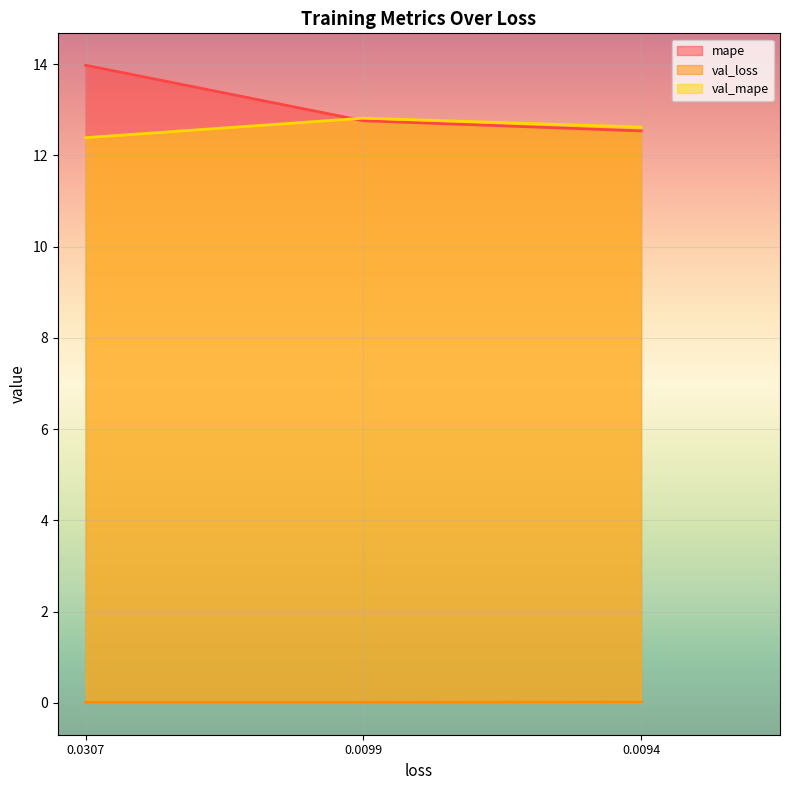

At which label is val_mape closest to 12?

0.0307